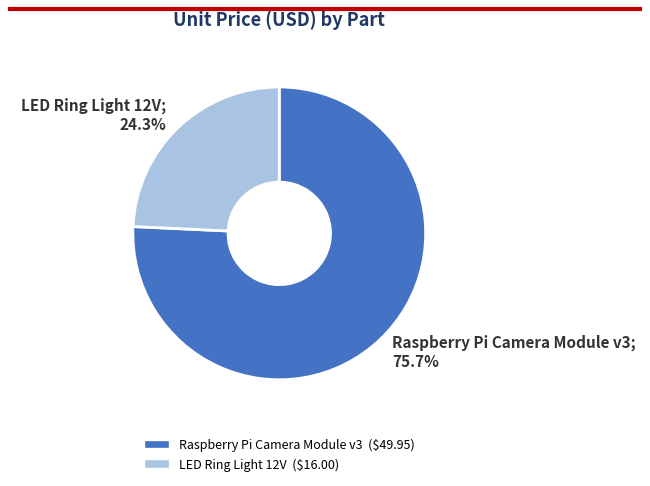

Which category accounts for the majority?

Raspberry Pi Camera Module v3